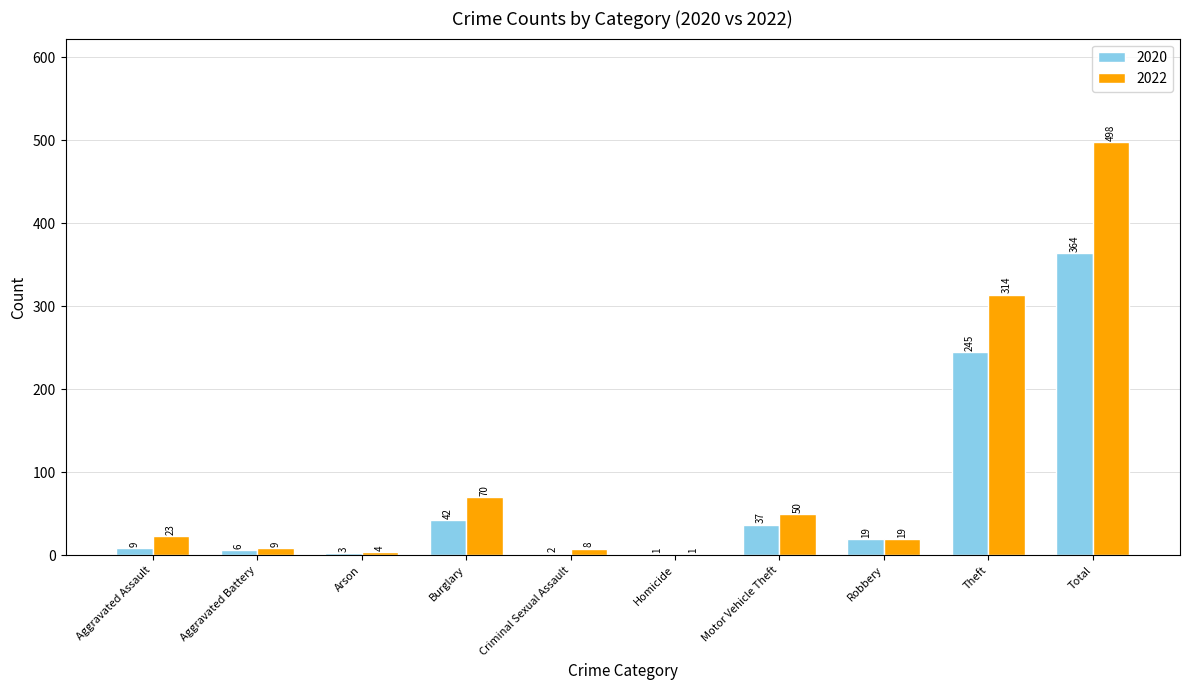

Reading left to right, transcribe all the data shown in this chart.

2020: 9	6	3	42	2	1	37	19	245	364
2022: 23	9	4	70	8	1	50	19	314	498